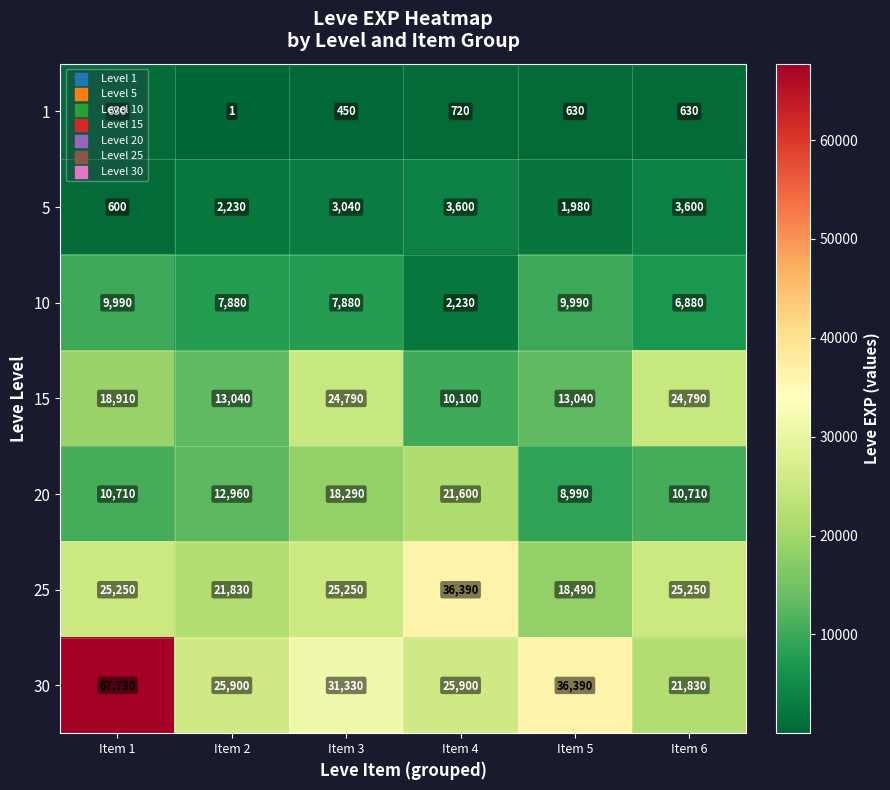

Rank the series at Item 6 from highest to lowest value.

25, 15, 30, 20, 10, 5, 1